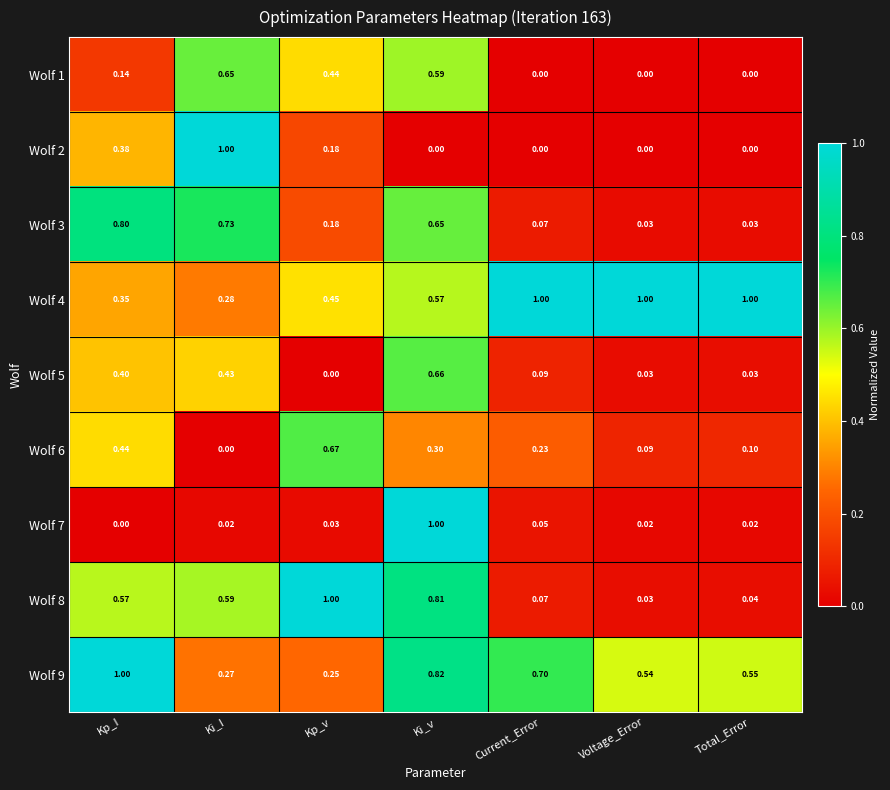

What is the difference between the highest and lowest values at Current_Error?

1.0